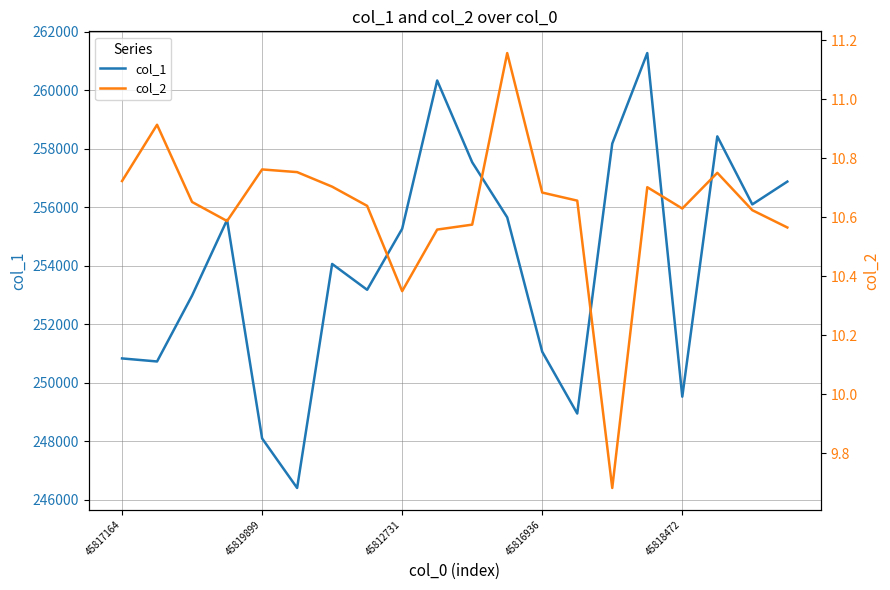

Is it true that col_2 equals 2.3 at 15?

False